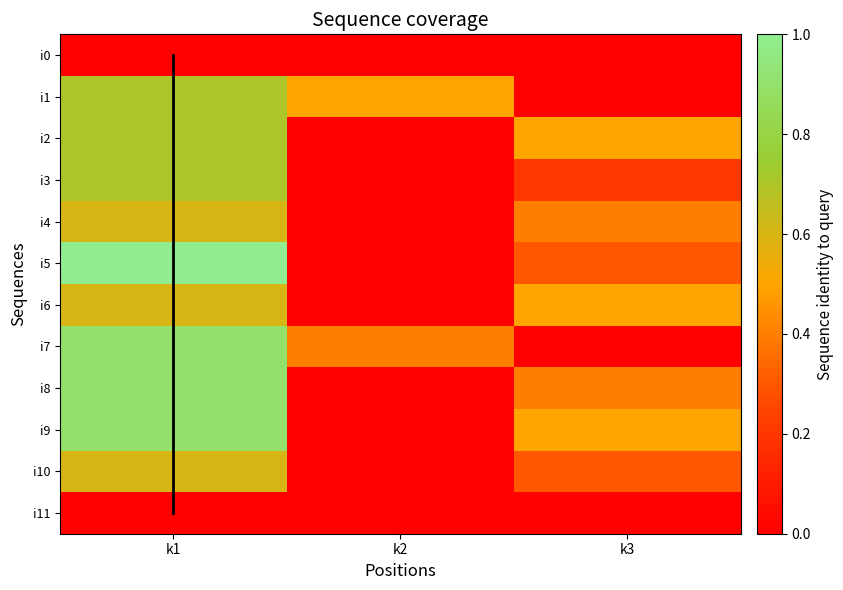

At how many categories does at least one series exceed 0?

3